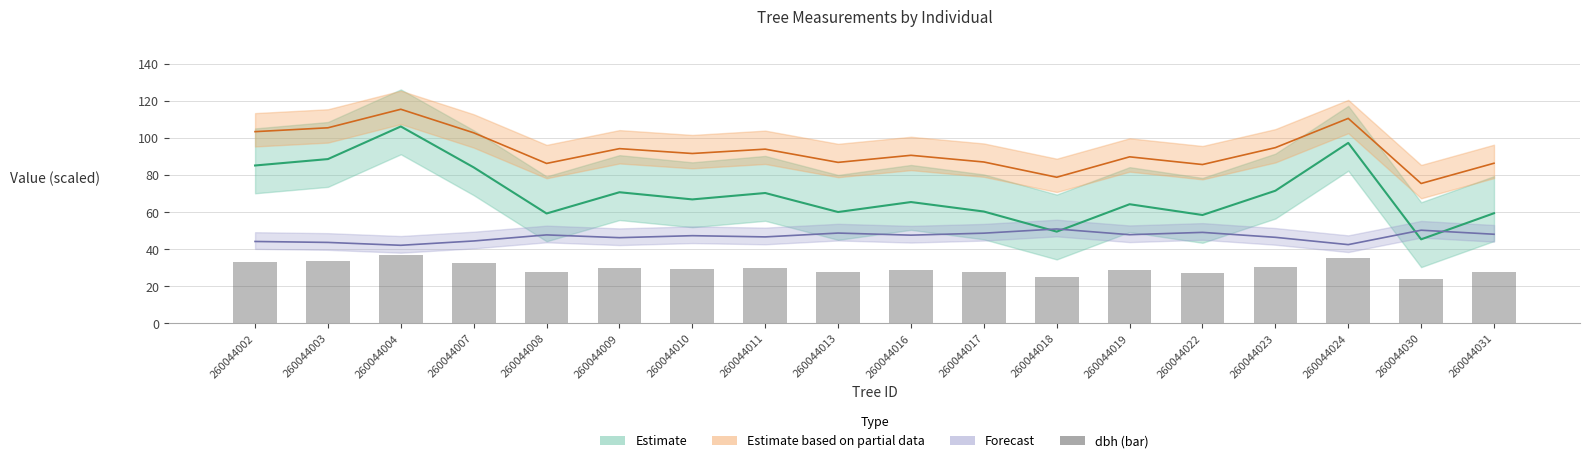

Reading right to left, transcribe all the data shown in this chart.

27.5	24.0	35.2	30.2	27.3	28.6	25.1	27.7	28.9	27.7	29.9	29.2	30.0	27.5	32.7	36.8	33.6	32.9